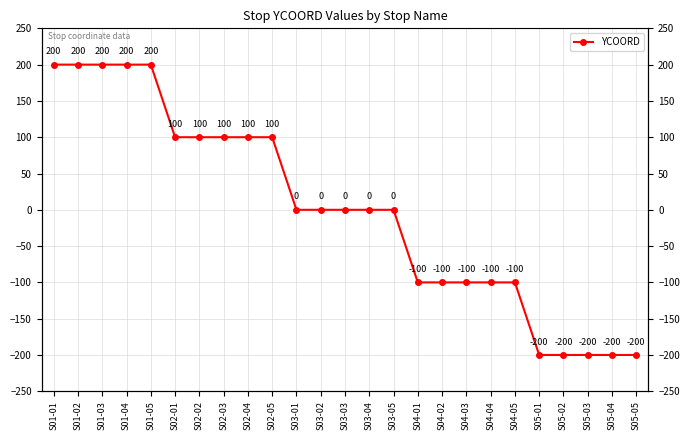

What is the difference between the values at S01-02 and S02-03?

100